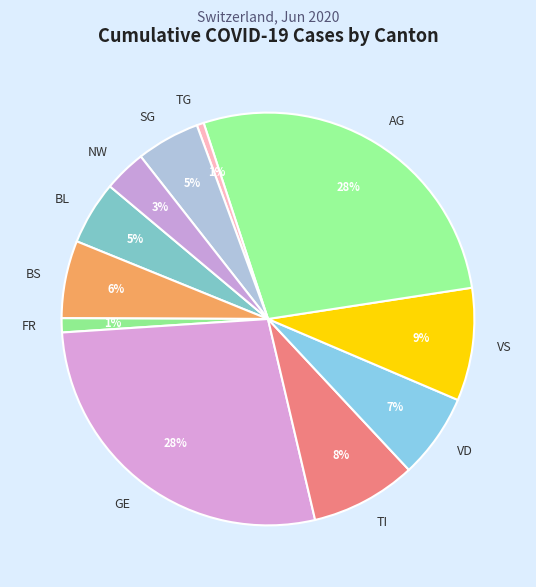

The AG slice represents 15% of the pie. True or false?

False